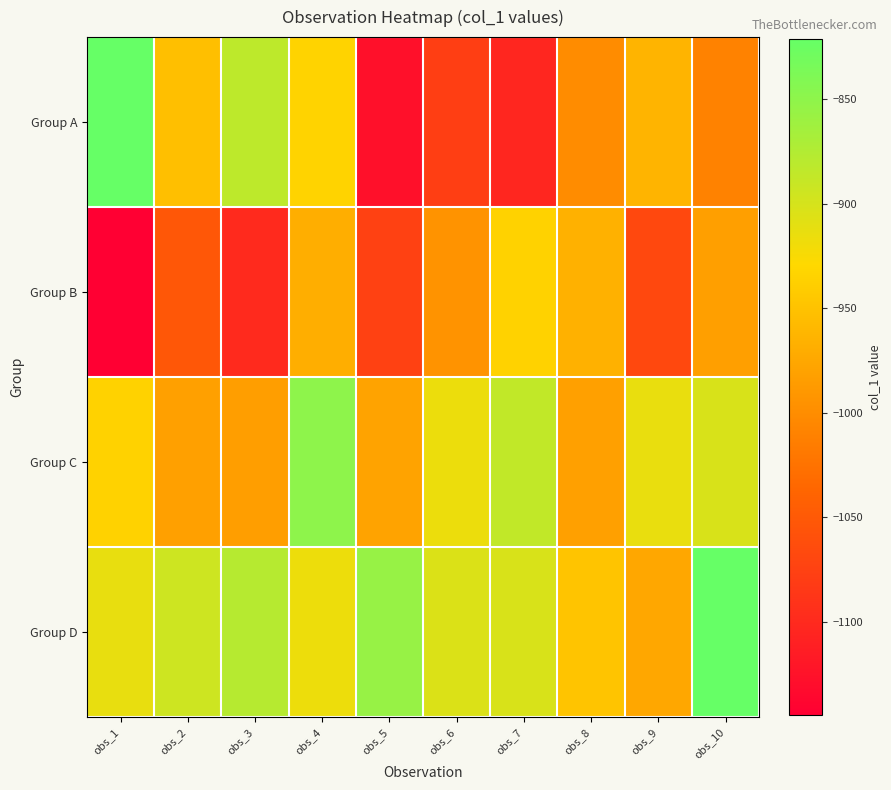

Reading left to right, transcribe all the data shown in this chart.

Group A: obs_1=-821	obs_2=-953	obs_3=-883	obs_4=-934	obs_5=-1127	obs_6=-1079	obs_7=-1104	obs_8=-1001	obs_9=-963	obs_10=-1010
Group B: obs_1=-1145	obs_2=-1052	obs_3=-1100	obs_4=-969	obs_5=-1075	obs_6=-994	obs_7=-935	obs_8=-966	obs_9=-1068	obs_10=-983
Group C: obs_1=-935	obs_2=-982	obs_3=-984	obs_4=-850	obs_5=-979	obs_6=-916	obs_7=-886	obs_8=-982	obs_9=-914	obs_10=-902
Group D: obs_1=-913	obs_2=-894	obs_3=-878	obs_4=-917	obs_5=-856	obs_6=-904	obs_7=-902	obs_8=-948	obs_9=-975	obs_10=-821